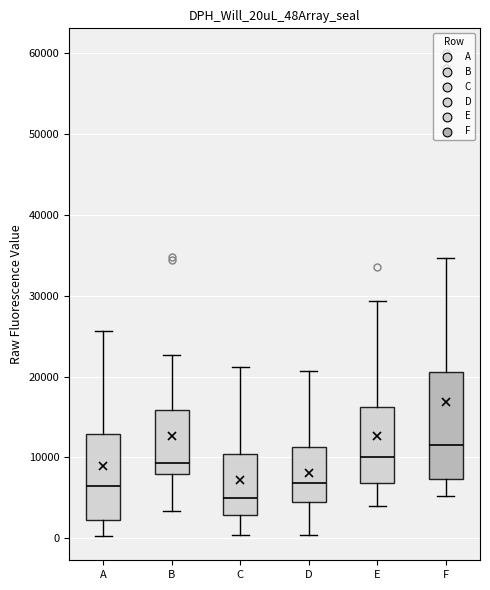

Where does the upper whisker of the box for F end on the y-axis? The values are not printed on the chart, so give them approximately, as read against the axis.

35000